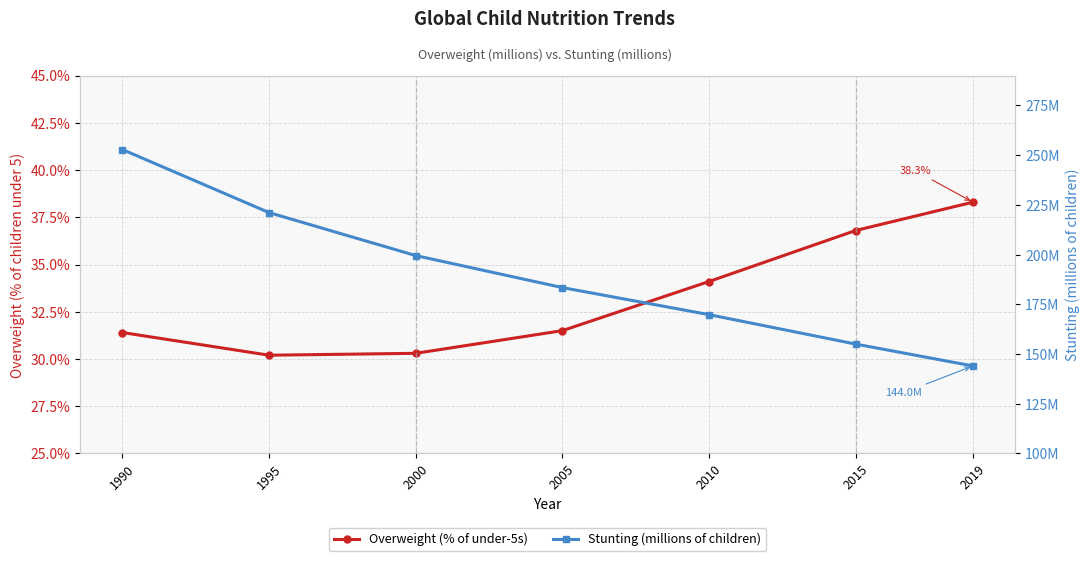

What is the sum of the Overweight (% of under-5s) values at 2000 and 2019?

68.6